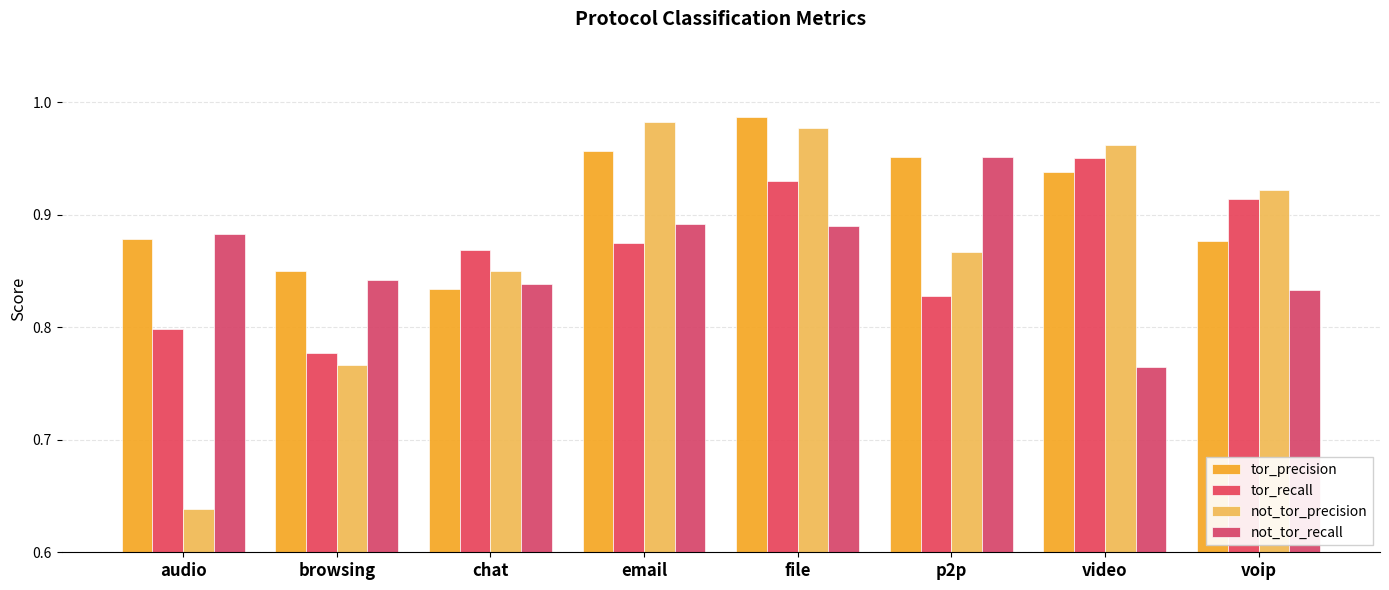

List the labels in order of not_tor_recall value, largest first.

p2p, email, file, audio, browsing, chat, voip, video